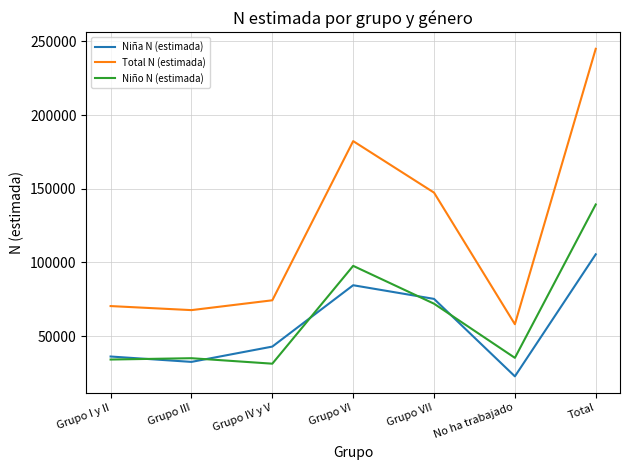

Which series has the largest total across all categories?

Total N (estimada)